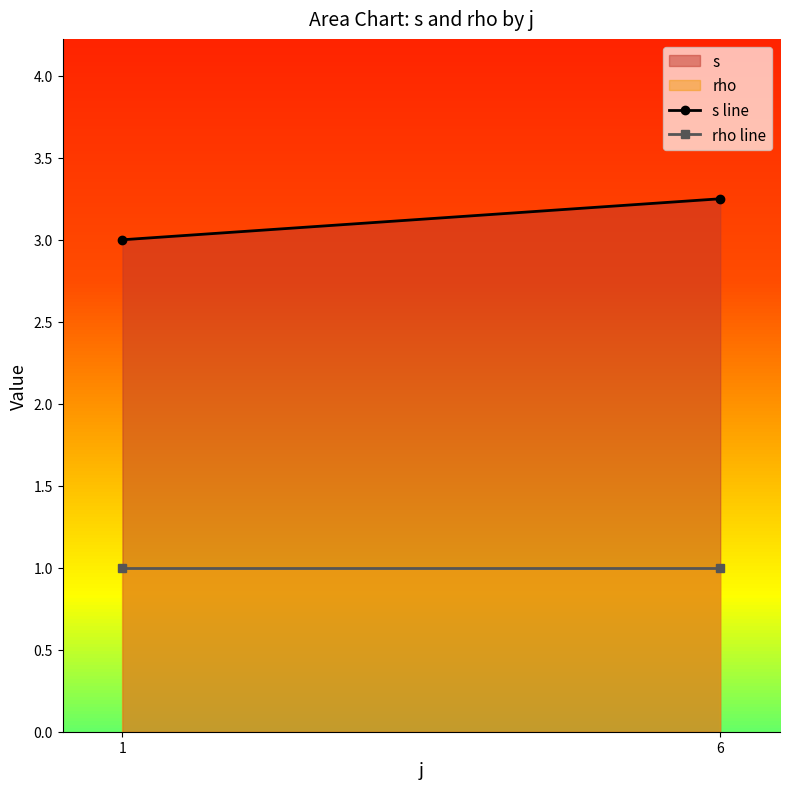

What are all the series names shown in the legend?

s line, rho line